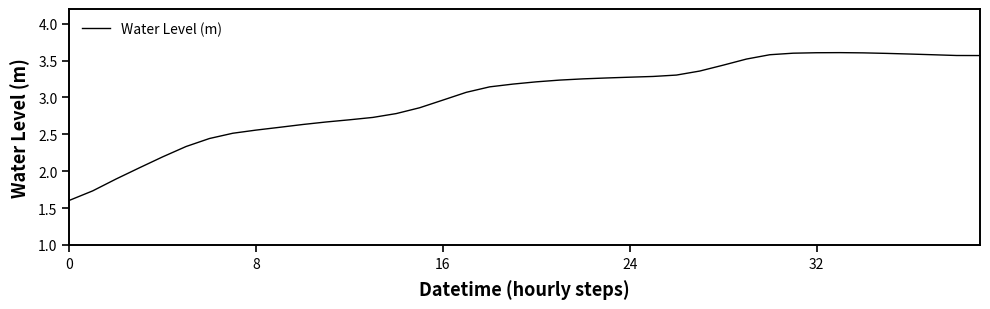

What is the maximum value shown in the chart?

3.6